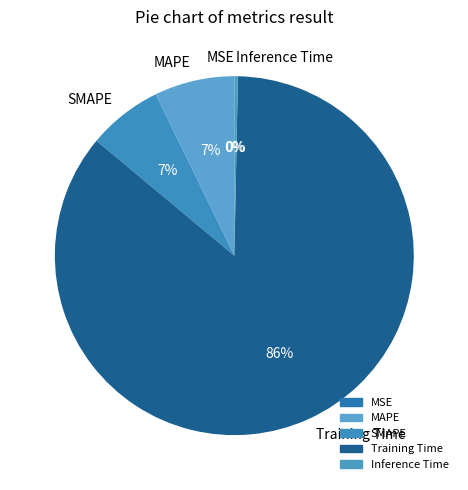

Does any single category account for the majority?

Yes